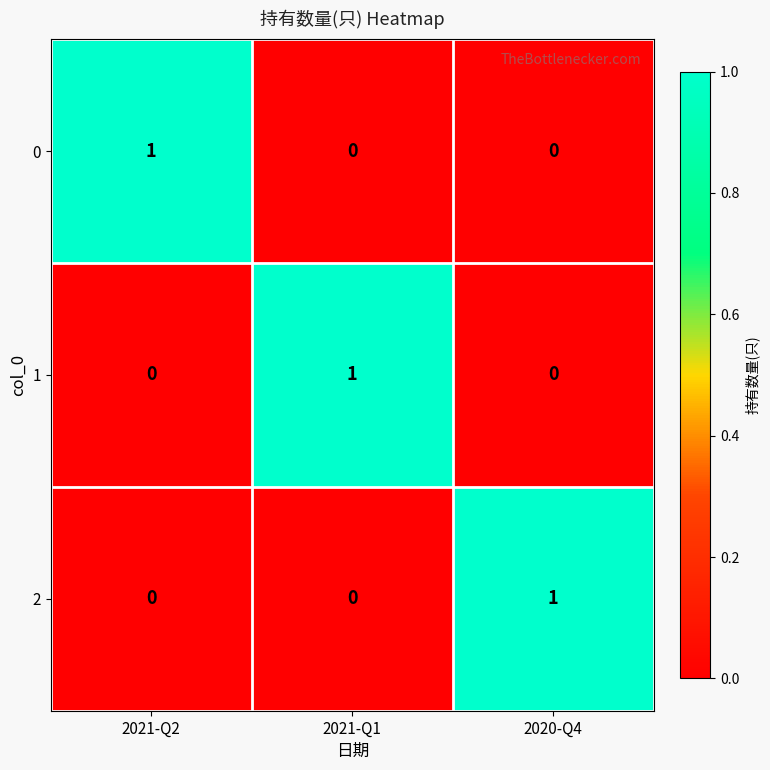

At how many categories does at least one series exceed 0?

3